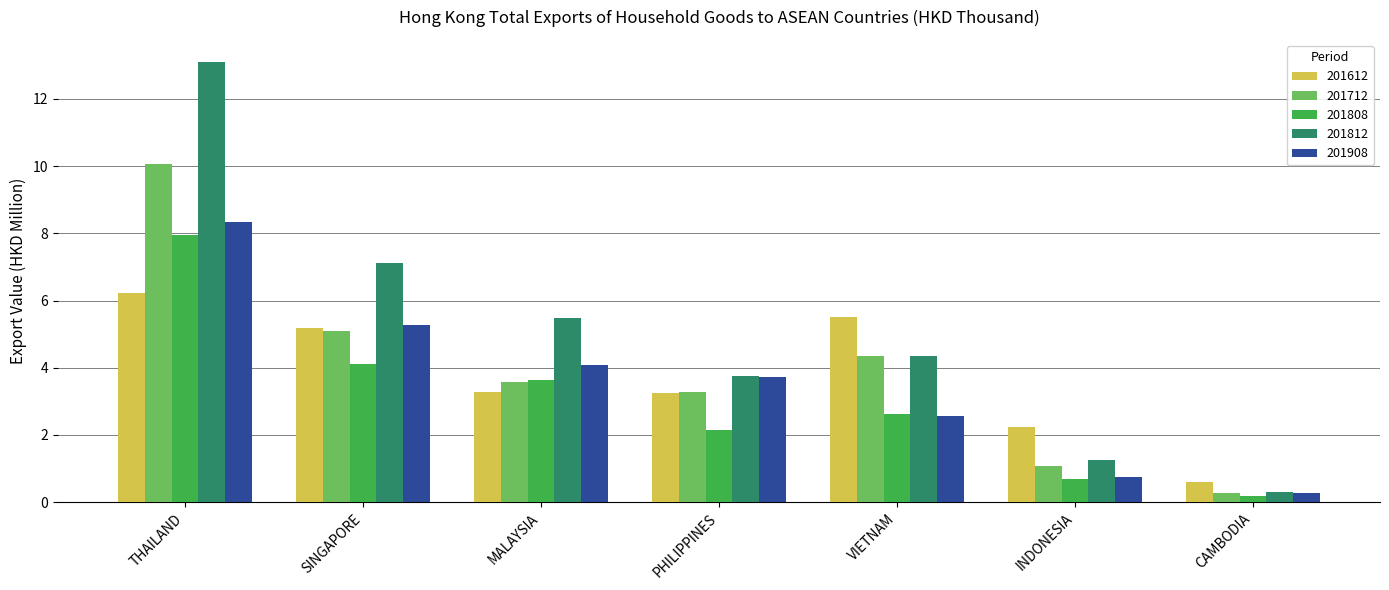

Is it true that 201612 equals 3.3 at PHILIPPINES?

True